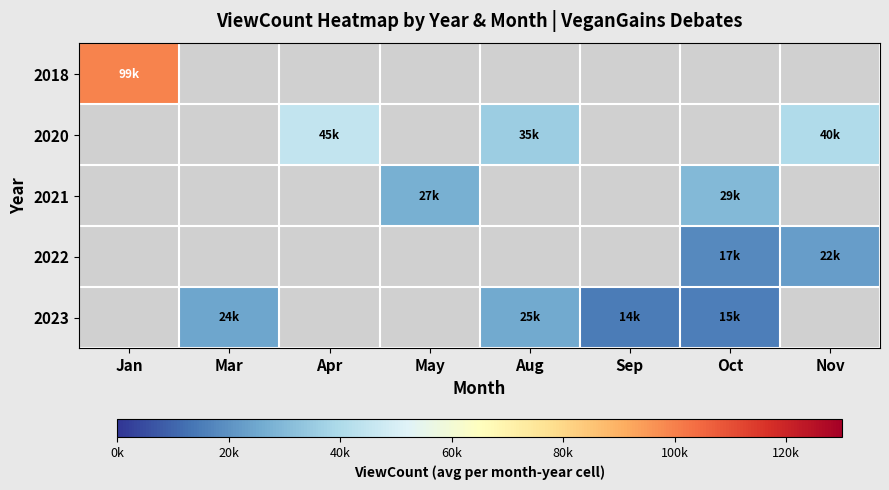

Rank the series at Sep from lowest to highest value.

2018, 2020, 2021, 2022, 2023